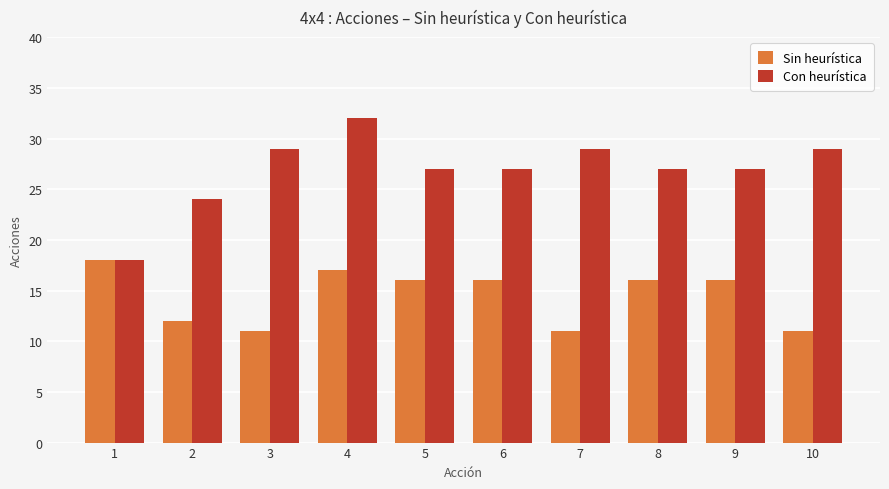

At which label does Con heurística first exceed 27?

3